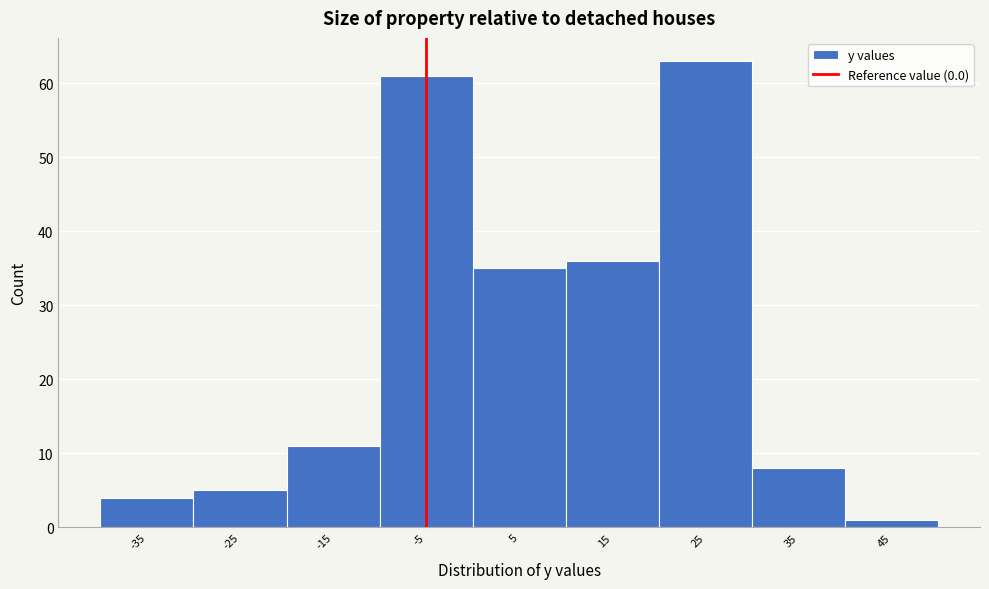

Reading left to right, transcribe all the data shown in this chart.

-35=4	-25=5	-15=11	-5=61	5=35	15=36	25=63	35=8	45=1